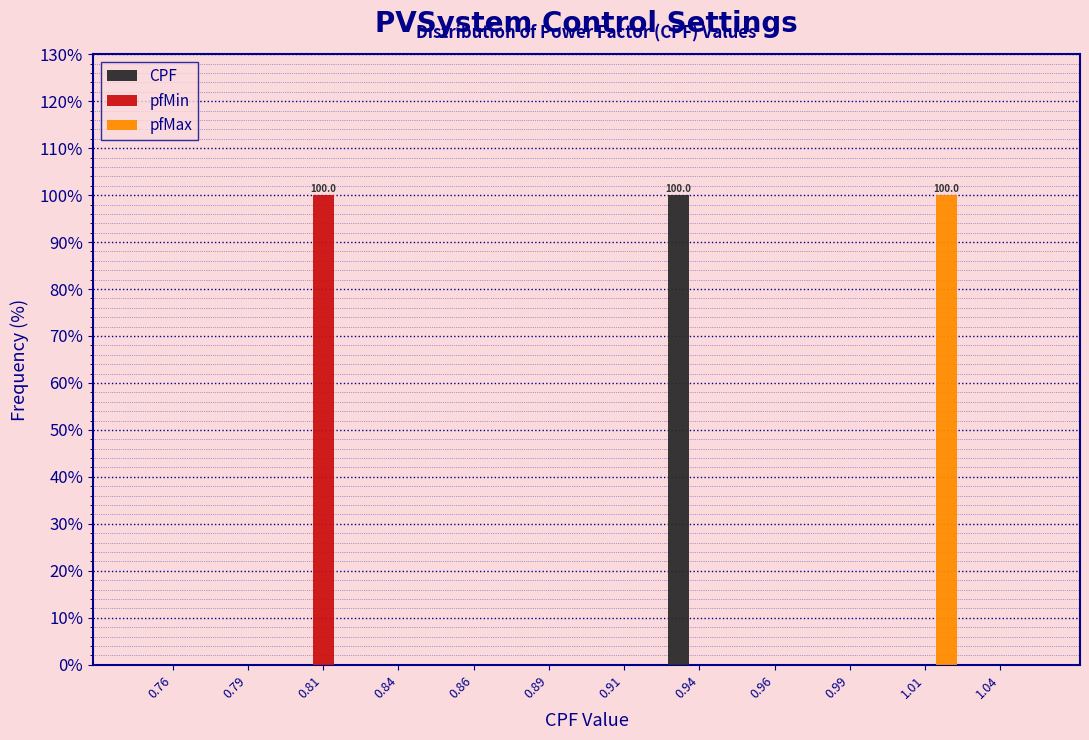

In the CPF series, which range on the x-axis has the tallest bar?

0.925 to 0.950